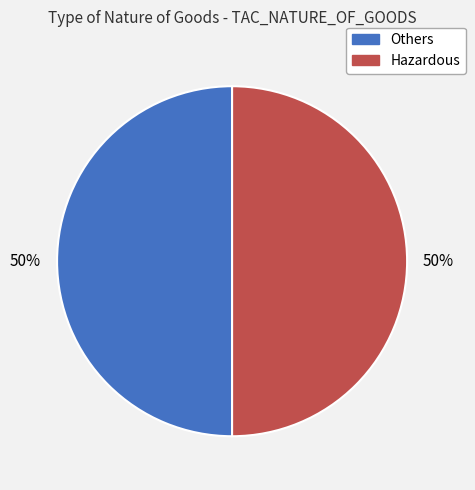

To the nearest percent, what is the combined percentage of Hazardous and Others?

100%